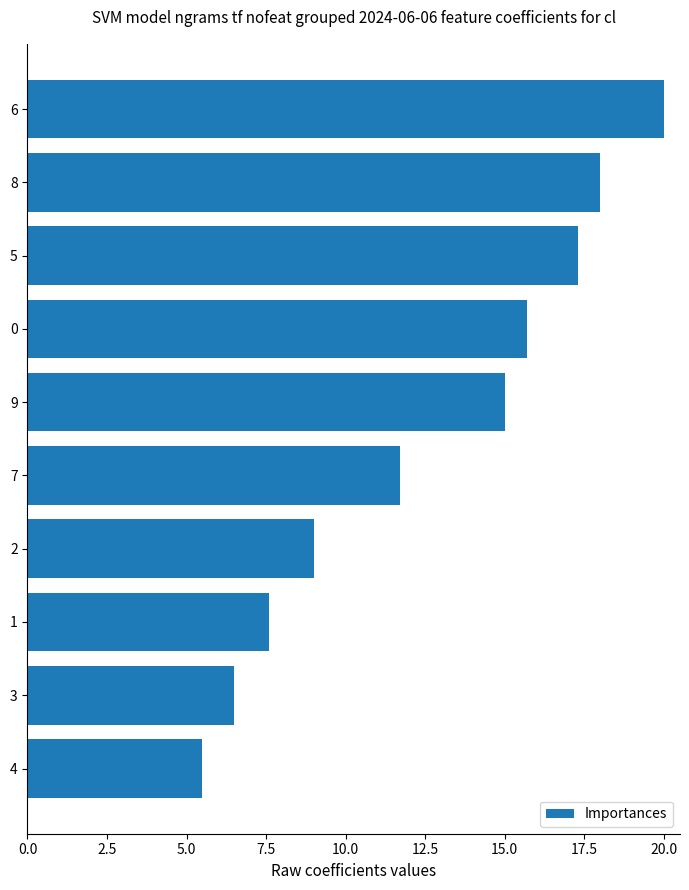

How many distinct data groups are displayed?

1